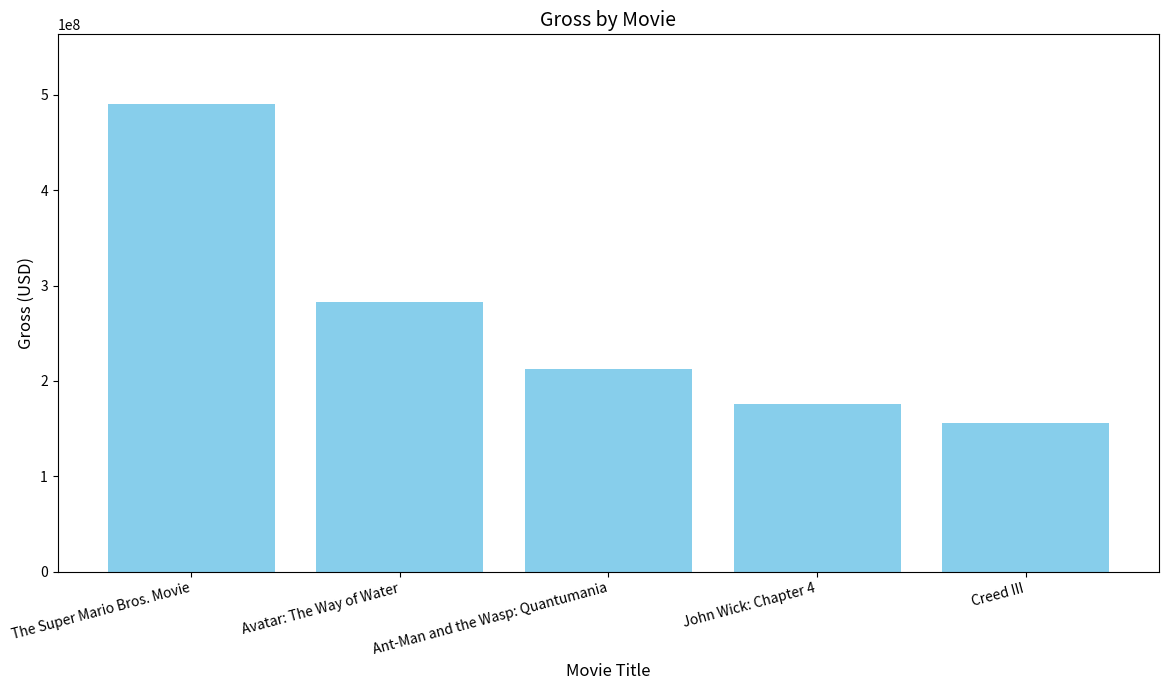

What is the sum of all values?

1318040732